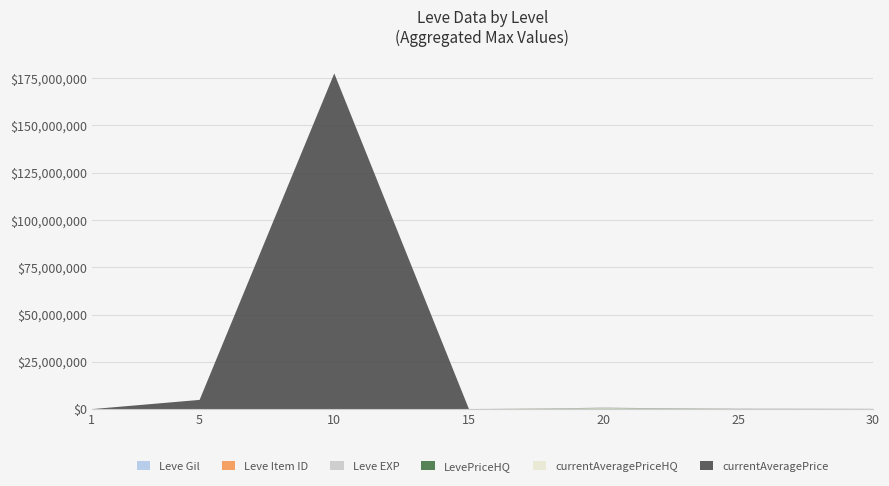

Reading right to left, transcribe all the data shown in this chart.

Leve EXP: 67730	36390	21600	24790	9990	3600	630
Leve Gil: 463	485	292	529	293	139	113
Leve Item ID: 18264	4450	4430	2685	4198	4422	5062
currentAveragePriceHQ: 0	67079	300000	0	5005	18001	197
LevePriceHQ: 15147	67079	300000	0	5005	18001	197
currentAveragePrice: 15147	67079	108500	0	177501660	4847667	74